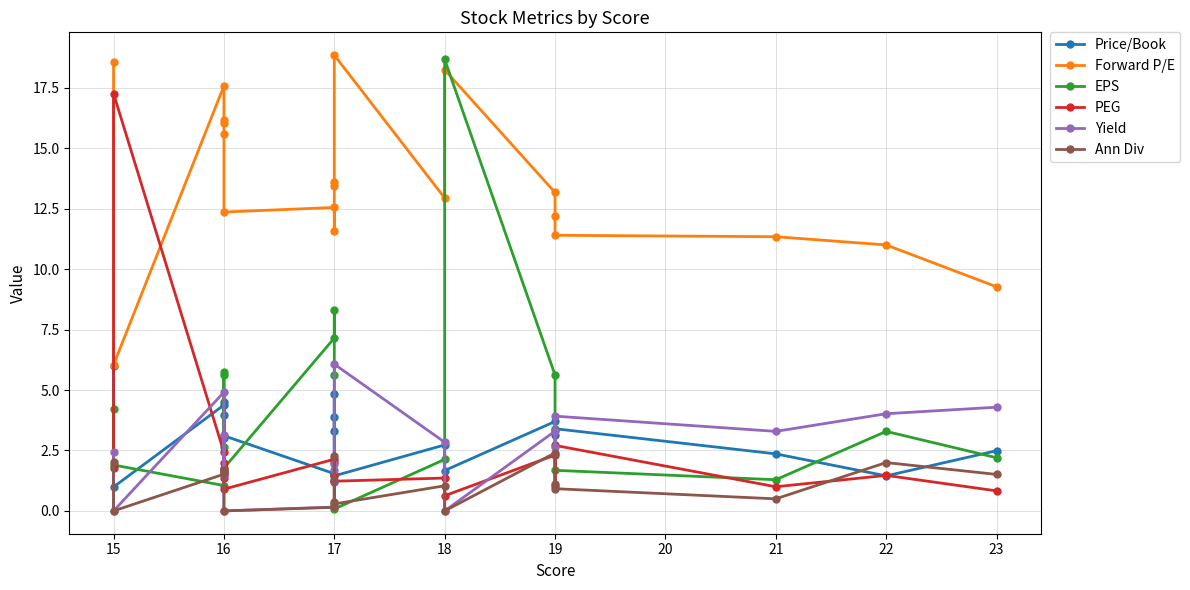

Reading left to right, what are all the values shown in this chart?

Price/Book: 6.0	1.0	4.4	4.0	3.0	4.5	3.1	1.5	4.8	3.3	3.9	1.4	2.7	1.7	3.7	3.1	3.4	2.4	1.4	2.5
Forward P/E: 18.6	6.0	17.6	16.1	16.0	15.6	12.4	12.6	11.6	13.4	13.6	18.9	12.9	18.2	13.2	12.2	11.4	11.3	11.0	9.3
EPS: 4.2	1.9	1.1	5.7	5.6	2.6	1.8	7.2	8.3	5.6	1.5	0.1	2.1	18.7	5.6	3.4	1.7	1.3	3.3	2.2
PEG: 1.8	17.3	2.4	1.7	1.4	2.0	0.9	2.1	1.5	2.0	1.2	1.2	1.4	0.6	2.3	1.0	2.7	1.0	1.5	0.8
Yield: 2.4	0.0	4.9	1.5	1.7	3.2	0.0	0.2	2.0	1.7	1.2	6.1	2.8	0.0	3.3	2.6	3.9	3.3	4.0	4.3
Ann Div: 2.0	0.0	1.5	1.6	1.6	1.7	0.0	0.1	2.3	1.3	0.4	0.3	1.0	0.0	2.4	1.1	0.9	0.5	2.0	1.5